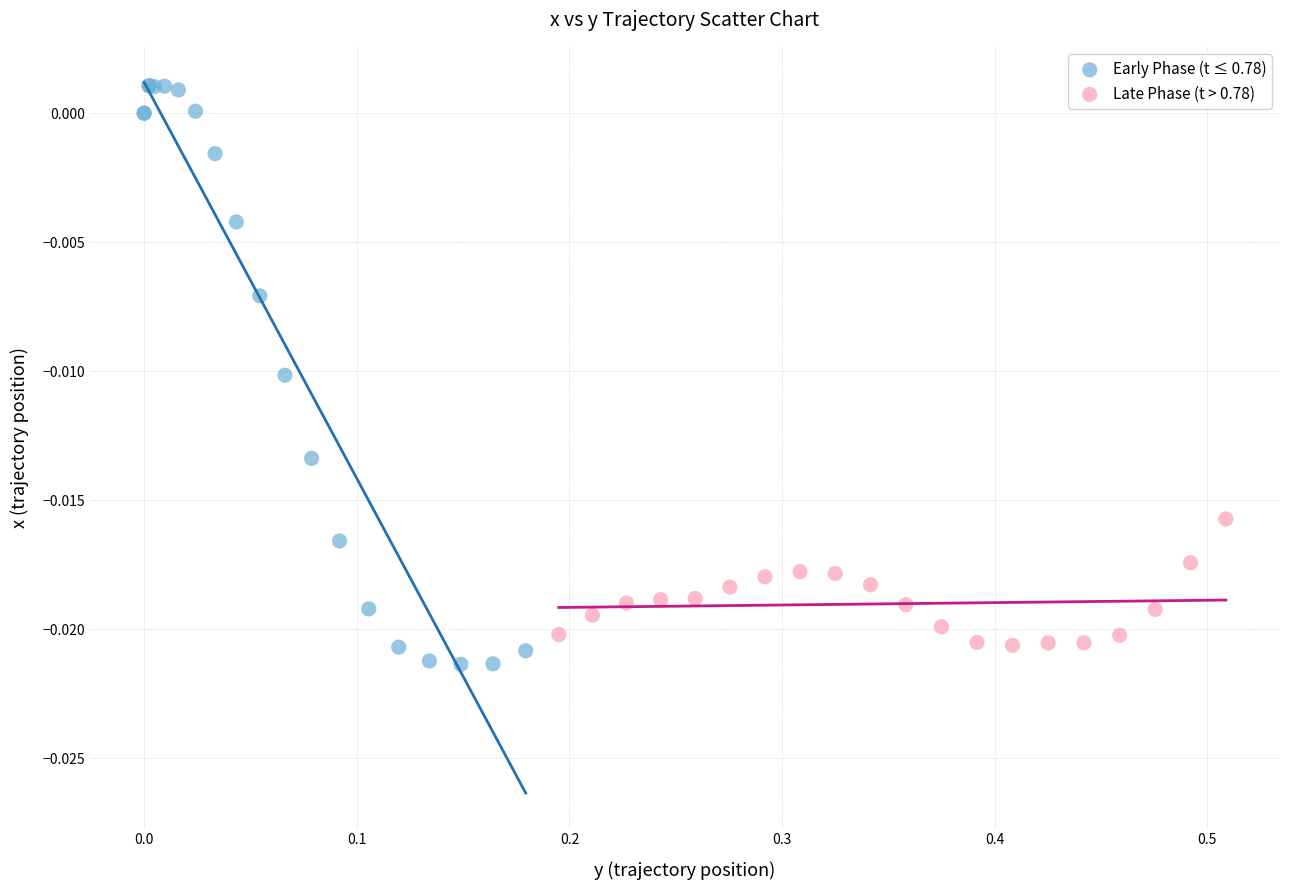

Which series has the largest Y range (max minus min)?

Early Phase (t ≤ 0.78)